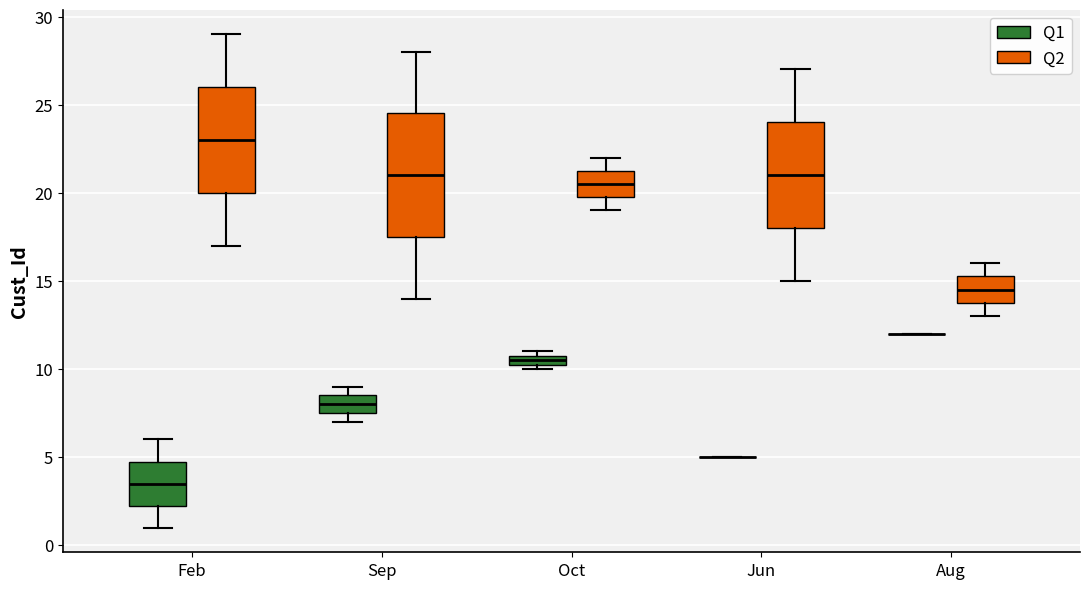

Where is the upper edge of the box for Aug (Q2) on the y-axis? The values are not printed on the chart, so give them approximately, as read against the axis.

15.5